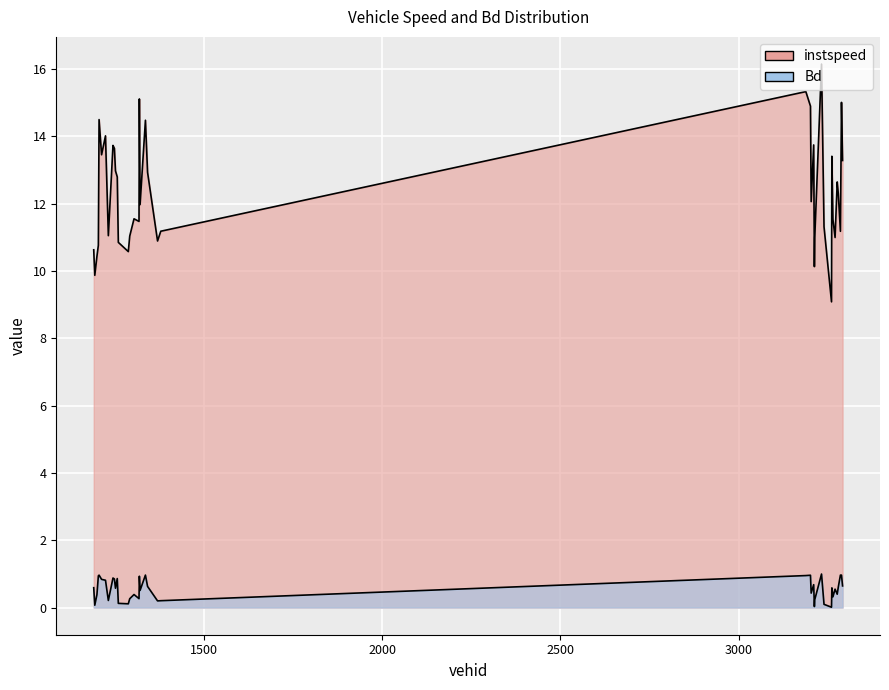

Which category has the lowest value across all series?

3260.0